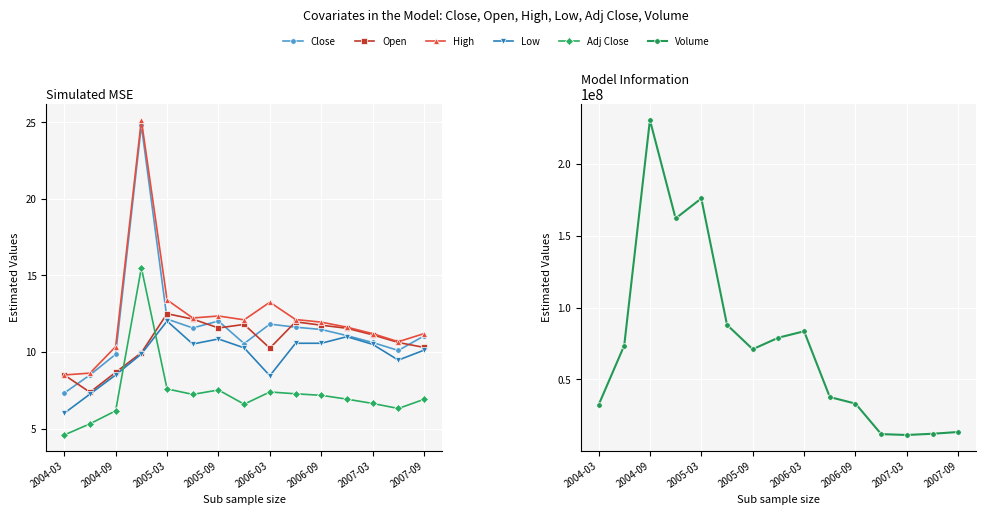

True or false: Open and High cross at least once.

False